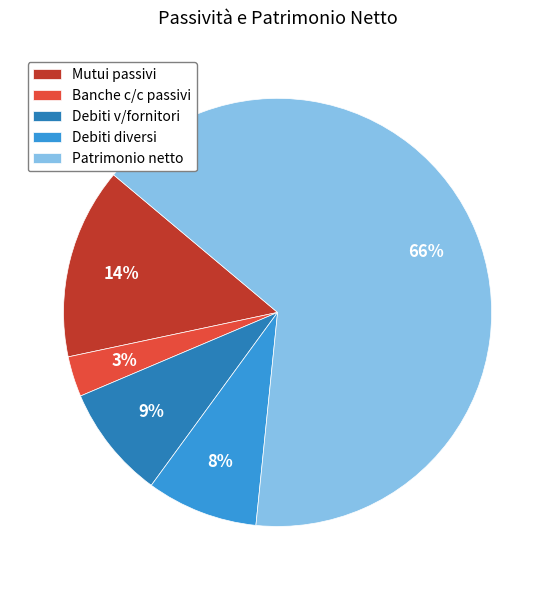

How many segments does this pie chart have?

5